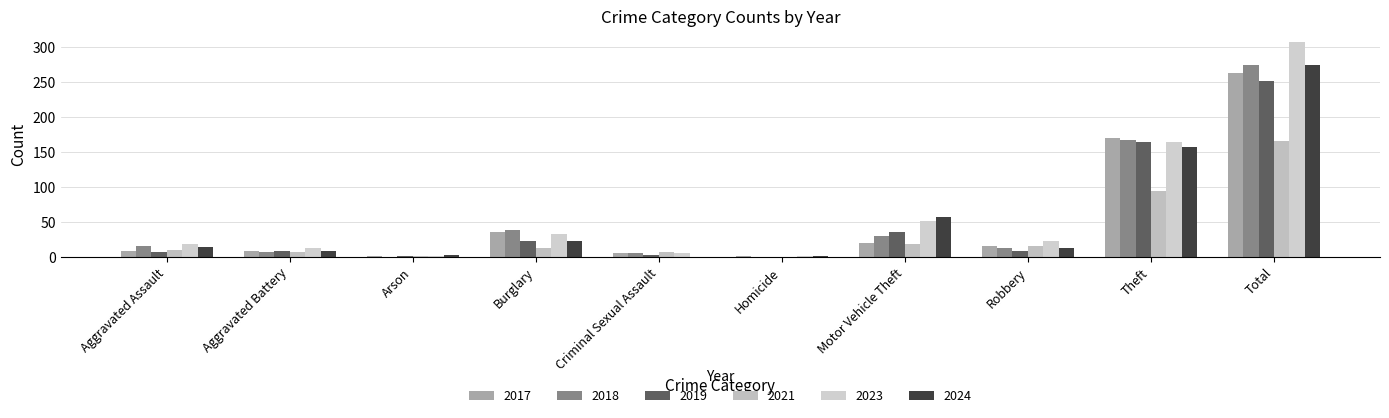

What are all the series names shown in the legend?

2017, 2018, 2019, 2021, 2023, 2024